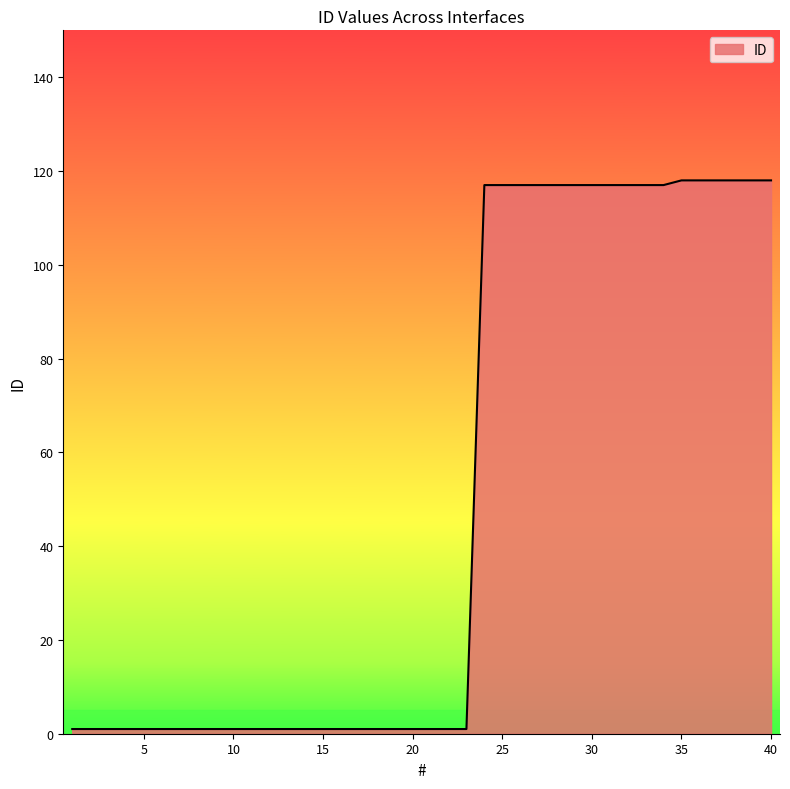

What is the difference between the maximum and minimum values?

117